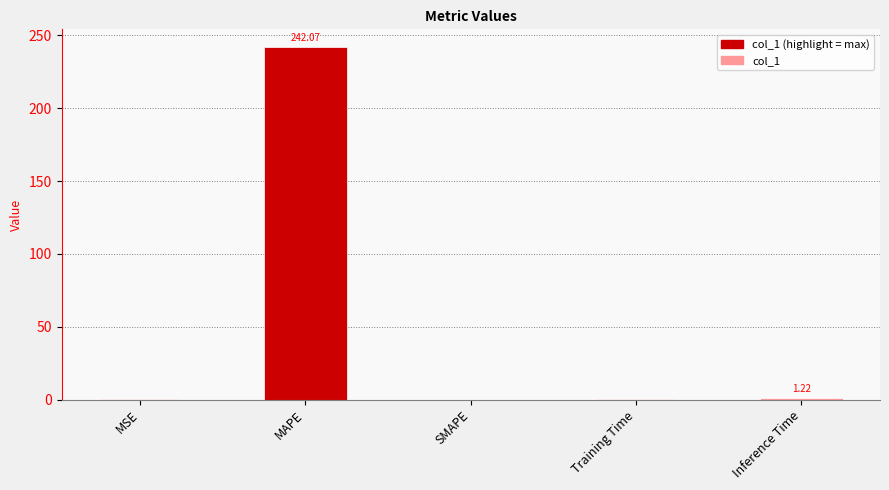

Which has a higher value, Inference Time or MAPE?

MAPE